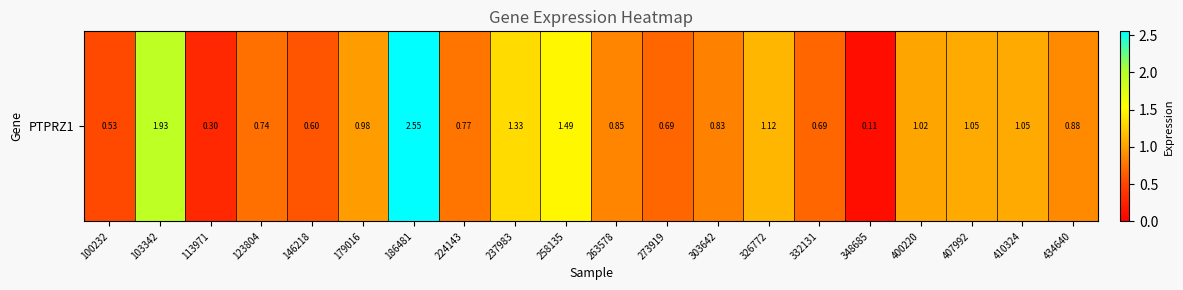

Reading left to right, list all the values displayed in this chart.

0.5	1.9	0.3	0.7	0.6	1.0	2.5	0.8	1.3	1.5	0.8	0.7	0.8	1.1	0.7	0.1	1.0	1.1	1.1	0.9